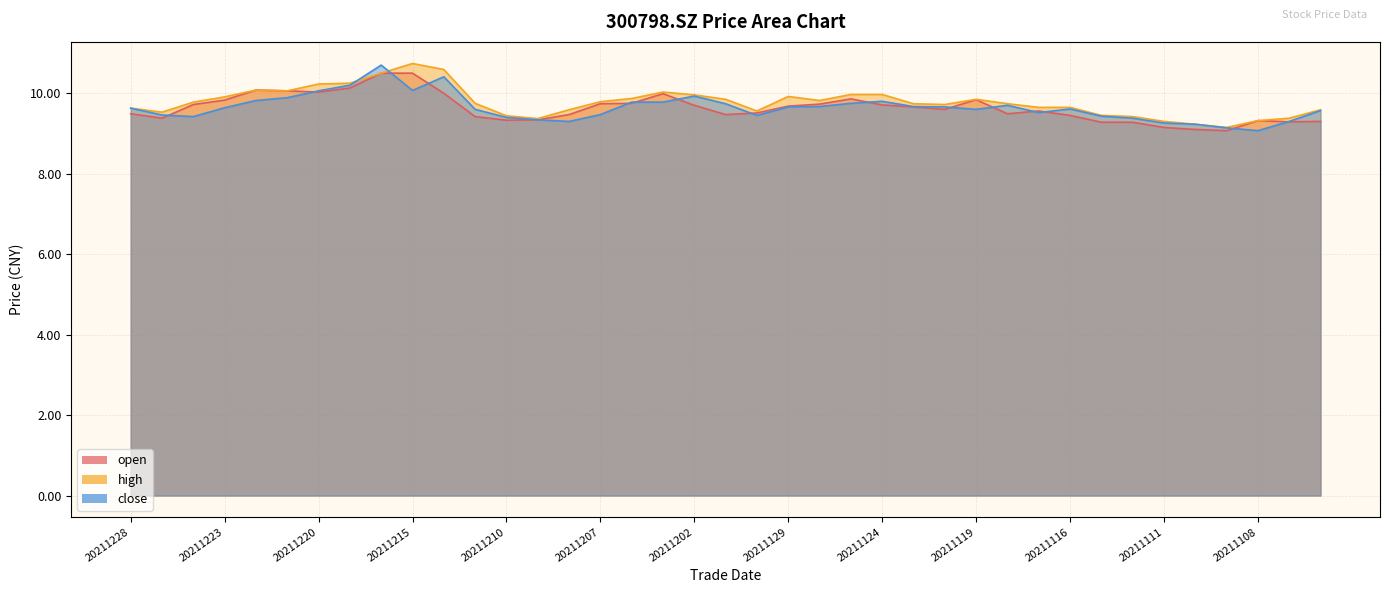

True or false: high has a value of 9.8 at 20211213.

True